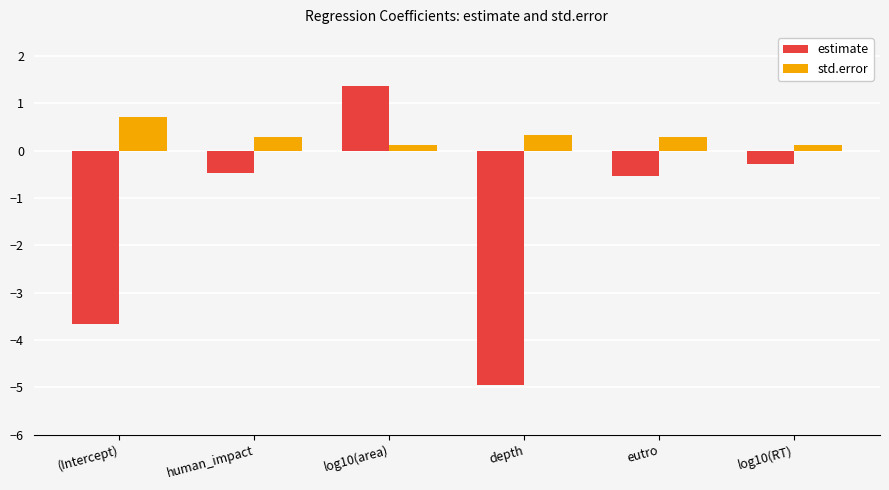

Between (Intercept) and log10(area), which series saw the biggest shift?

estimate